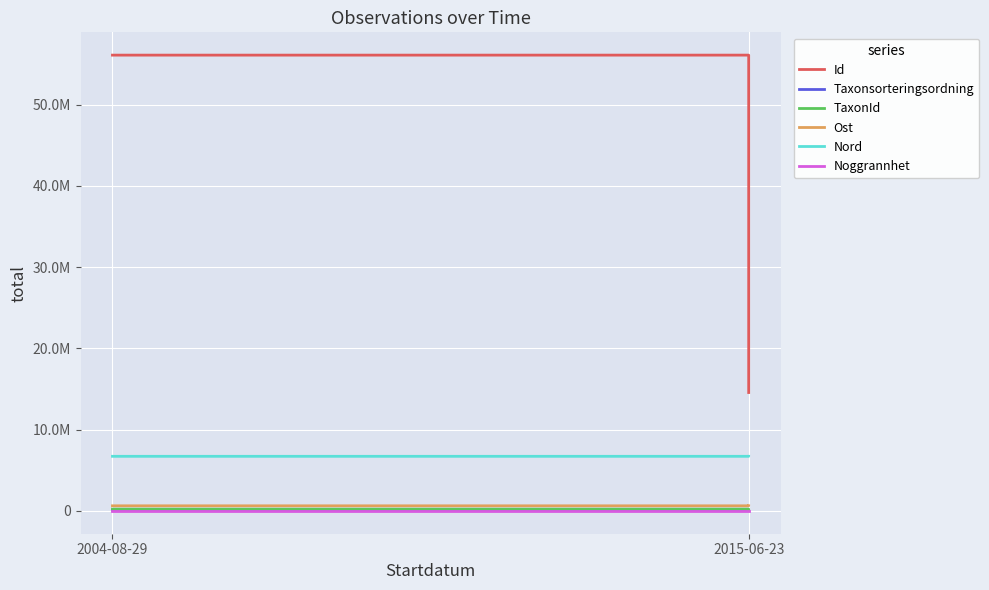

Which series has the largest total across all categories?

Id